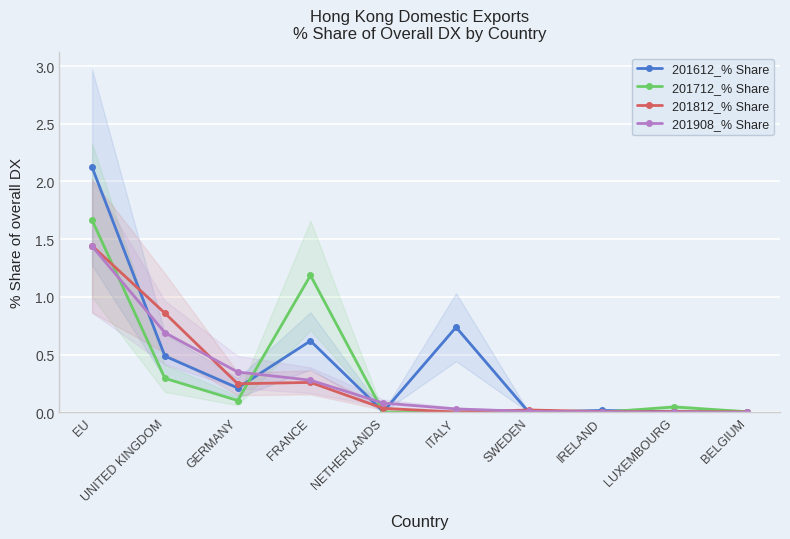

Reading right to left, transcribe all the data shown in this chart.

201612_% Share: 0.0	0.0	0.0	0.0	0.7	0.0	0.6	0.2	0.5	2.1
201712_% Share: 0.0	0.0	0.0	0.0	0.0	0.0	1.2	0.1	0.3	1.7
201812_% Share: 0.0	0.0	0.0	0.0	0.0	0.0	0.3	0.2	0.9	1.4
201908_% Share: 0.0	0.0	0.0	0.0	0.0	0.1	0.3	0.3	0.7	1.4